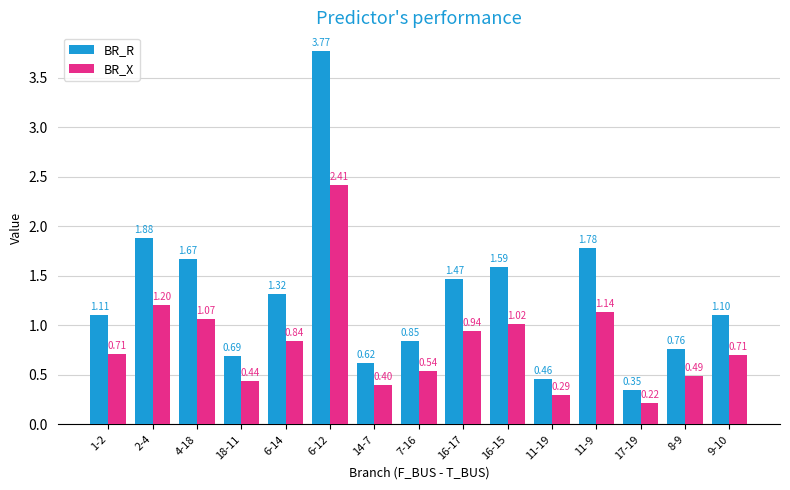

At 8-9, list the series in order from largest to smallest.

BR_R, BR_X